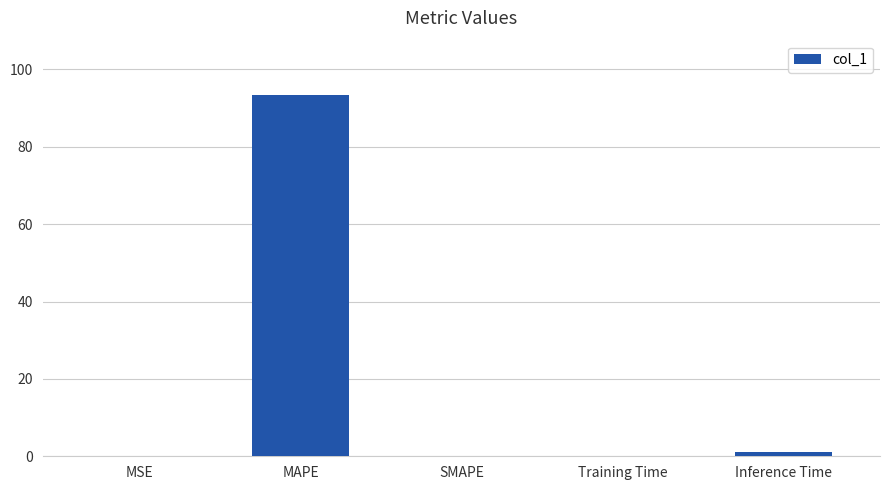

Which label corresponds to the largest value in the chart?

MAPE